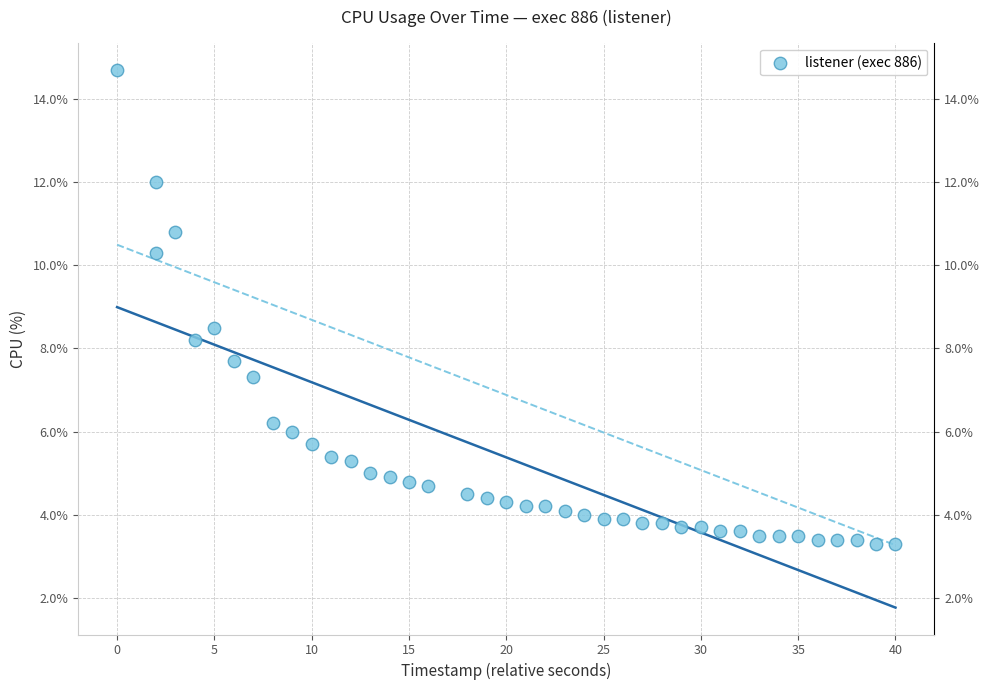

What Y value in the scatter plot is closest to 9?

8.5